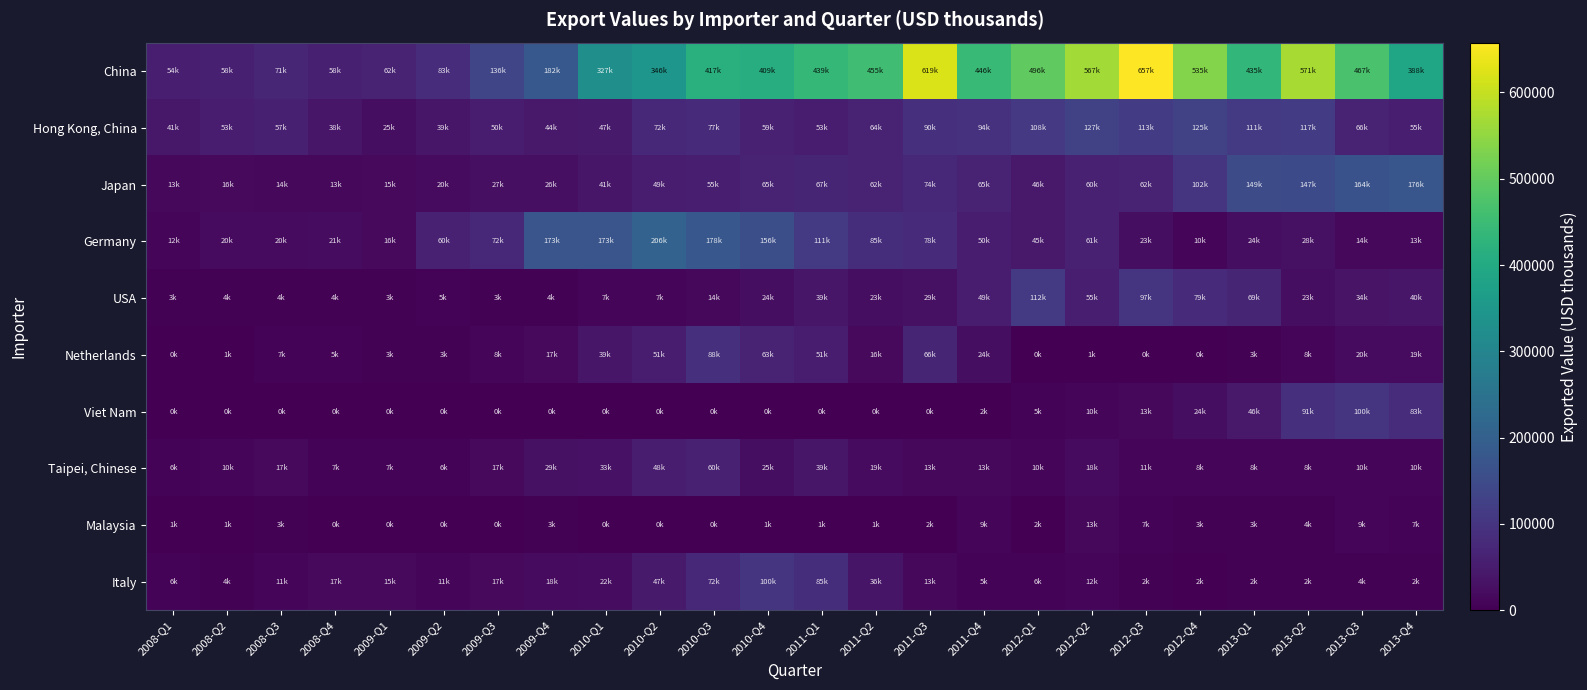

What is the total value across all series at 2011-Q4?

761750